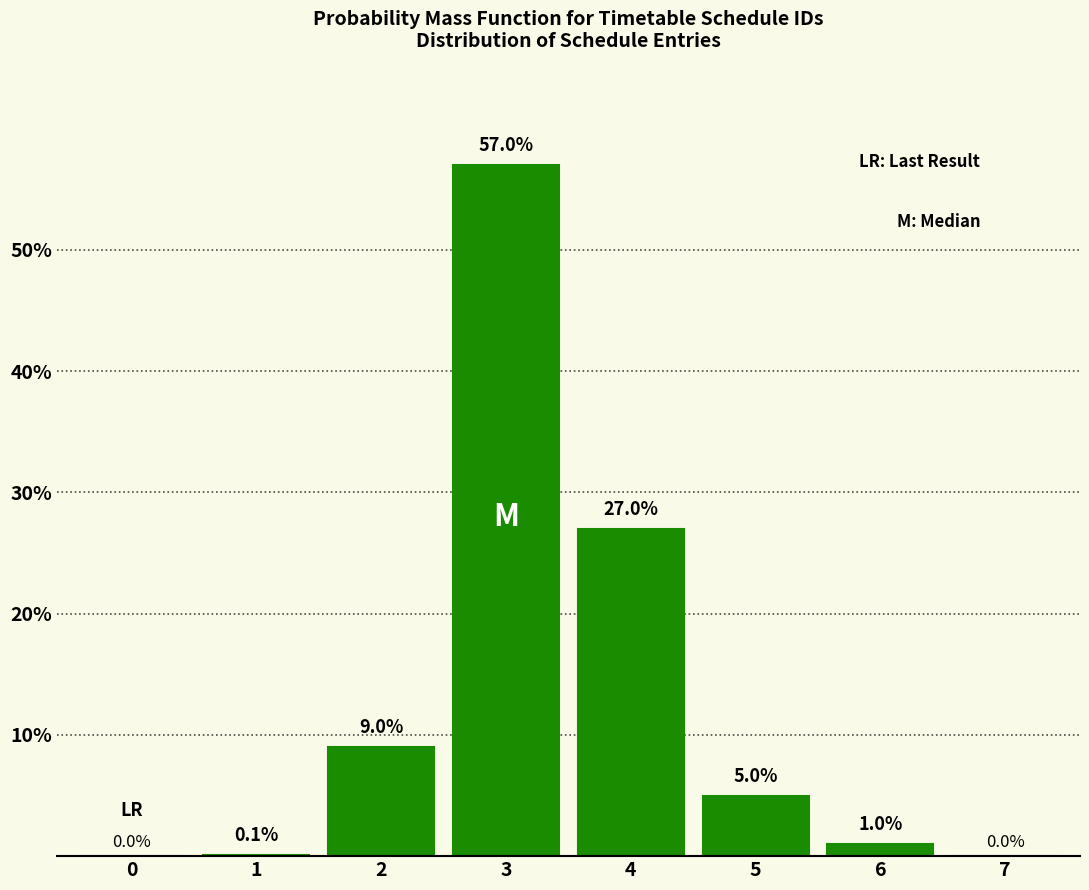

Reading right to left, extract all data points from this chart.

7=0.0	6=1.0	5=5.0	4=27.0	3=57.0	2=9.0	1=0.1	0=0.0